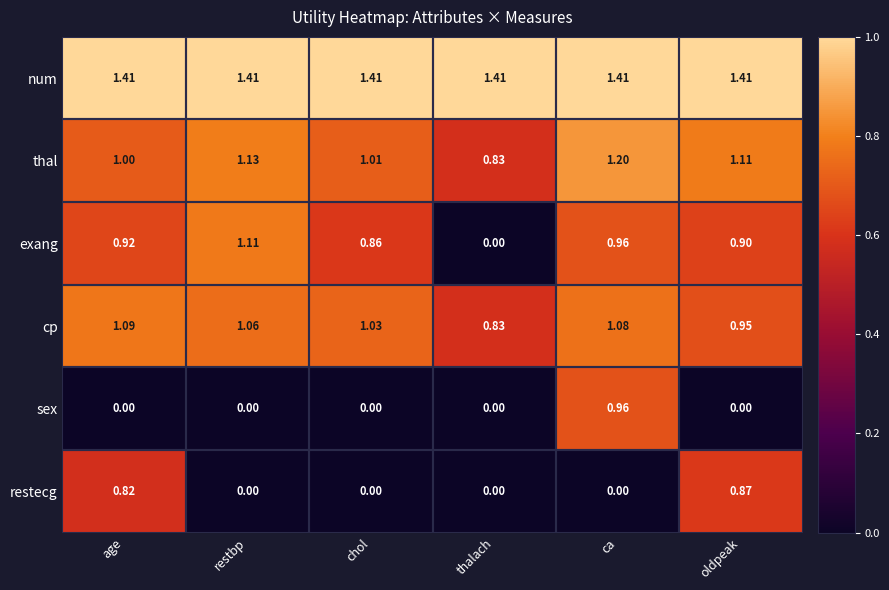

Which series has the widest spread of values?

exang